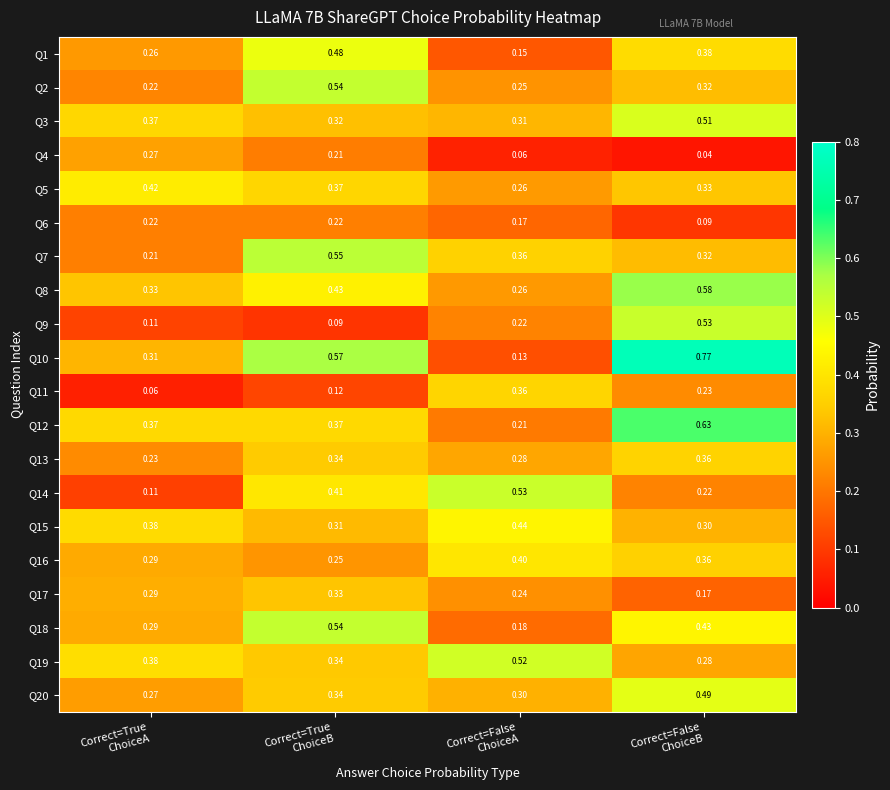

Which series has the largest range (max minus min)?

Q10